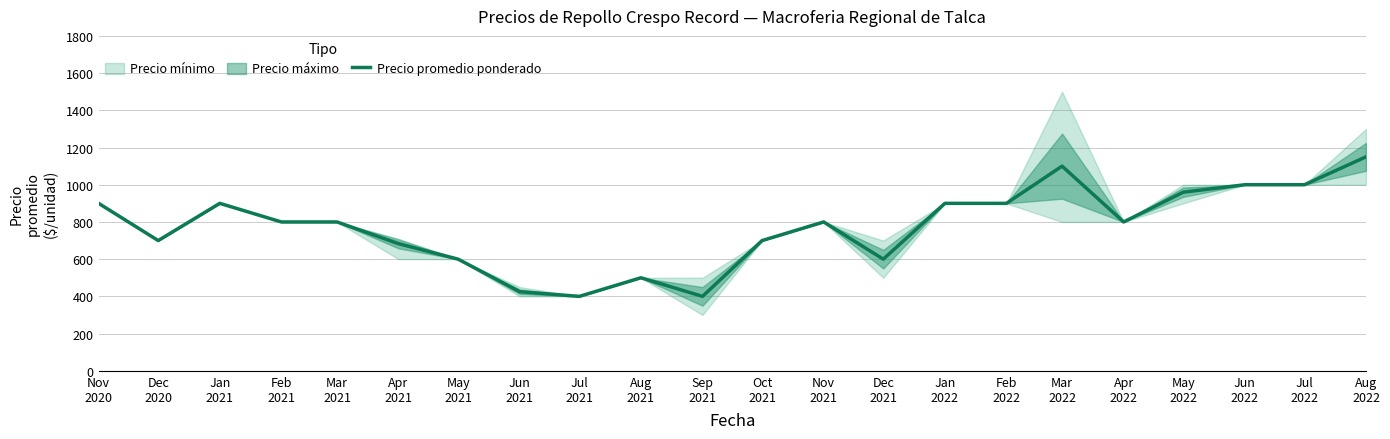

How many lines are shown in the chart?

1